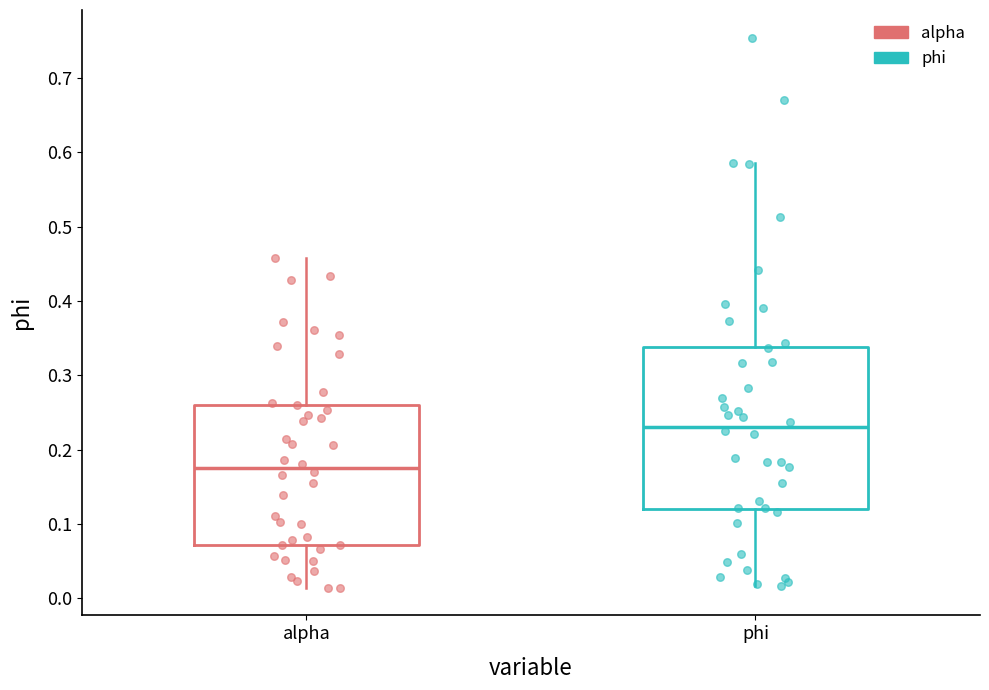

Comparing the boxes themselves (not the whiskers), which one is the tallest?

phi